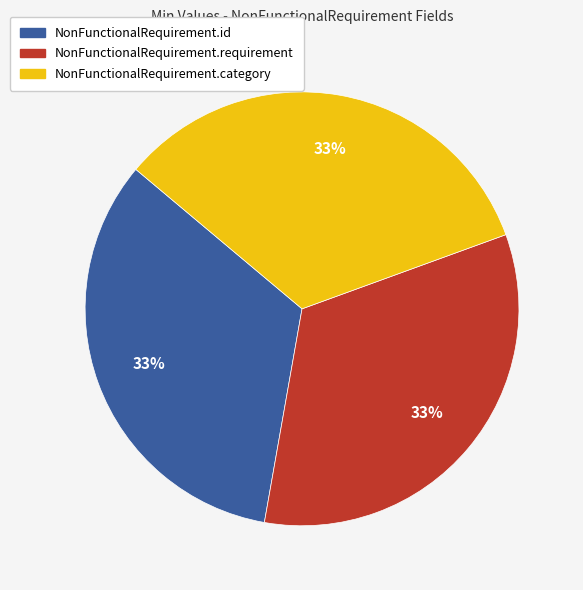

How many slices are in this pie chart?

3